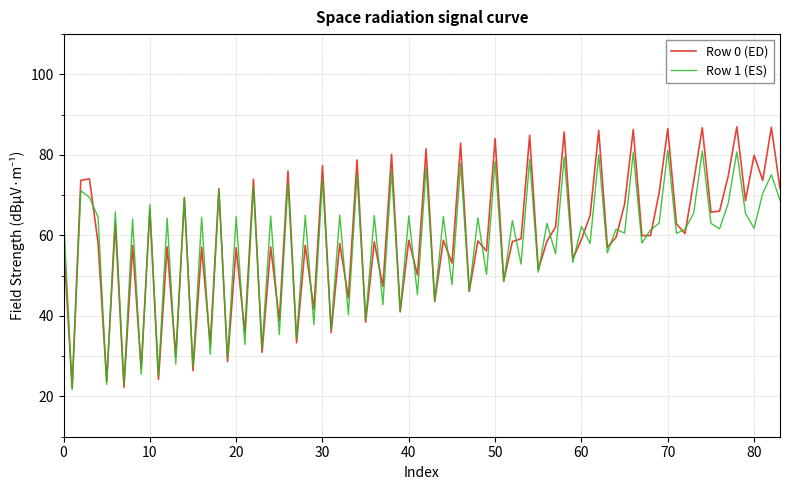

Rank the series by their maximum value, from highest to lowest.

Row 0 (ED), Row 1 (ES)